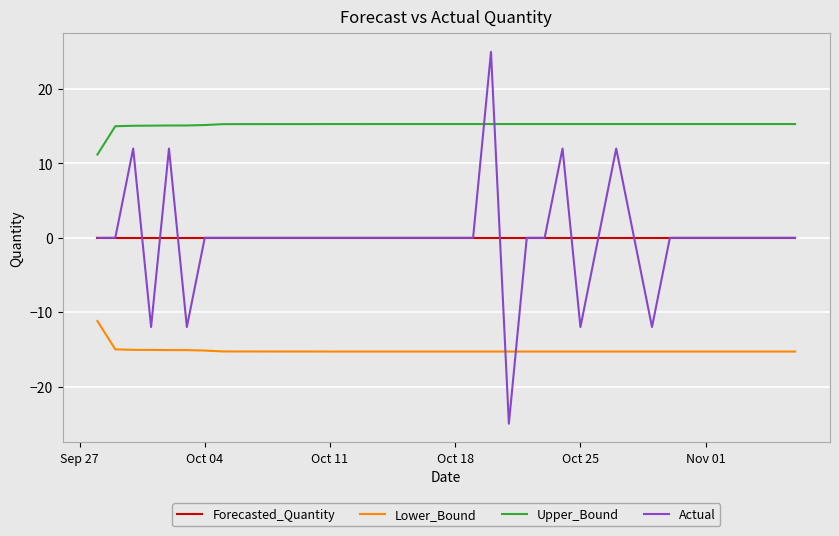

What is the maximum value for Actual?

25.0